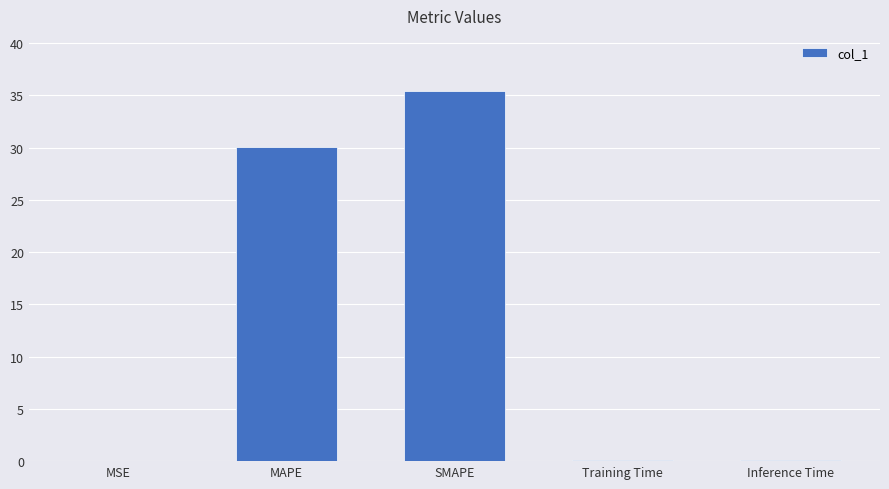

What is the average value?

13.1